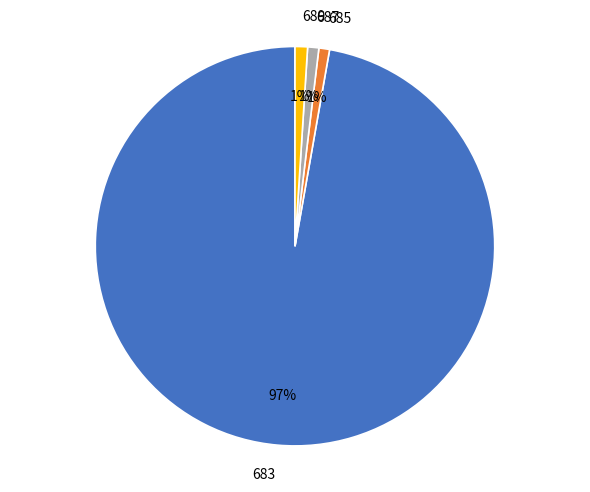

What percentage is the 685 slice, to the nearest percent?

1%